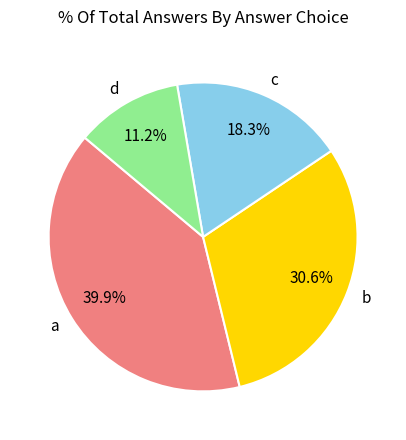

What percentage is the c slice, to the nearest percent?

18%